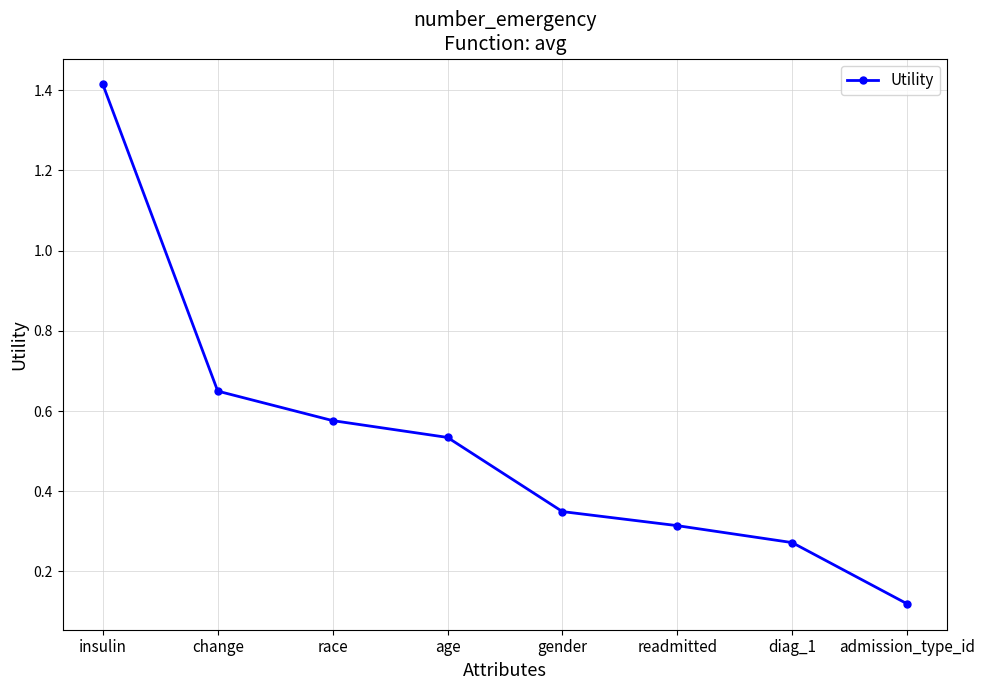

What is the sum of the values at change and race?

1.2